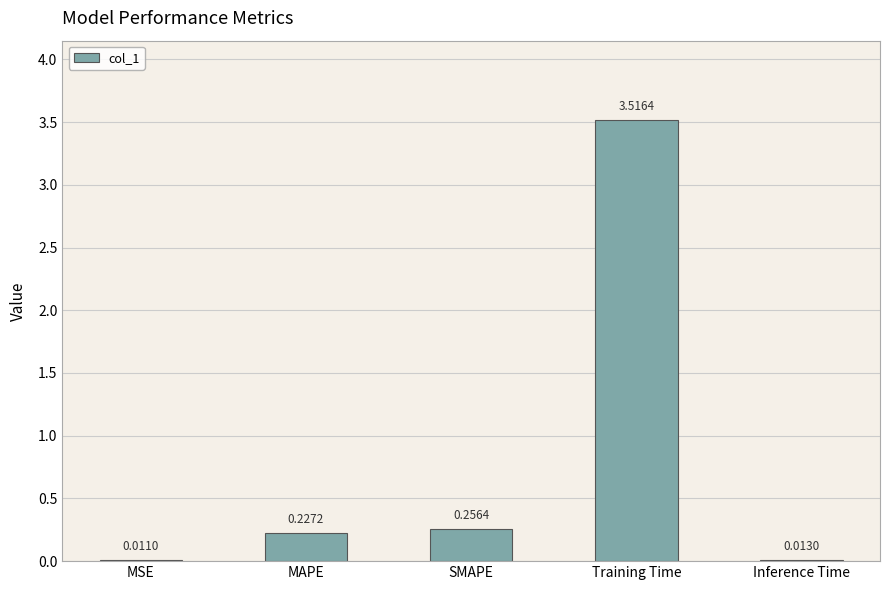

What is the sum of all values?

4.0